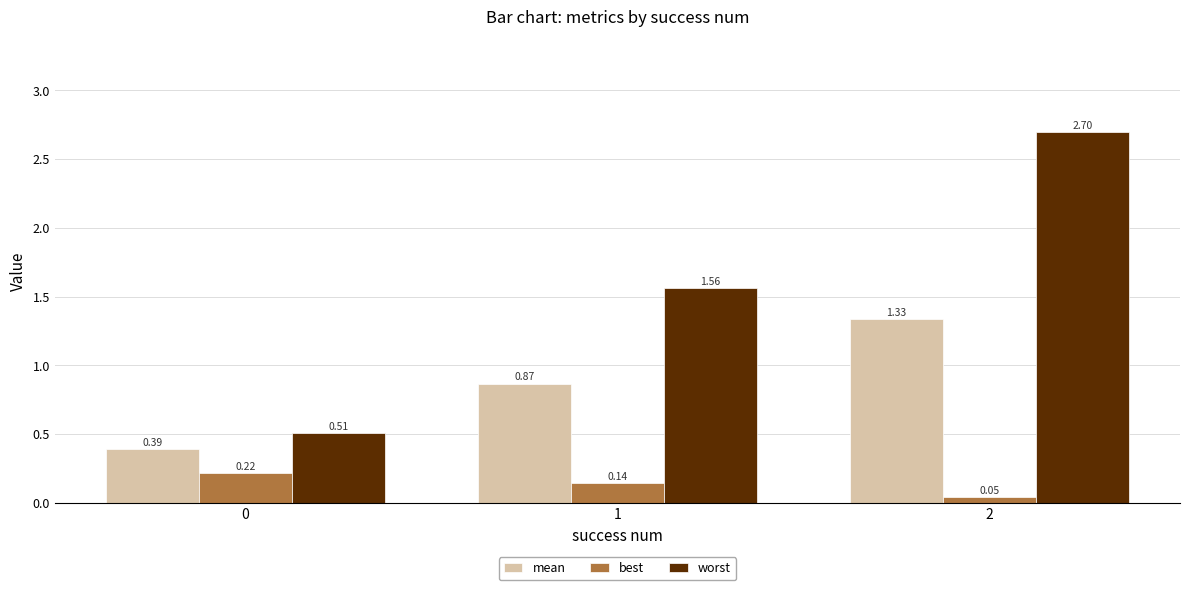

What is the sum of the worst values at 0 and 1?

2.1